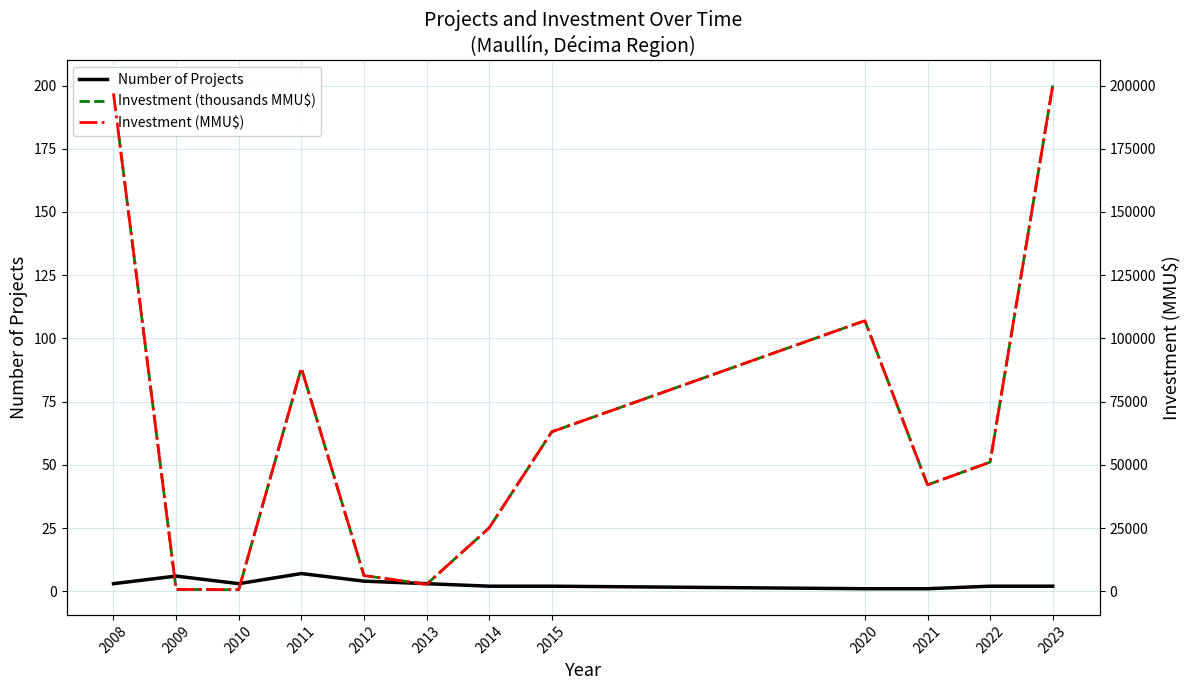

How many values in the Investment (MMU$) series exceed 51067?

5